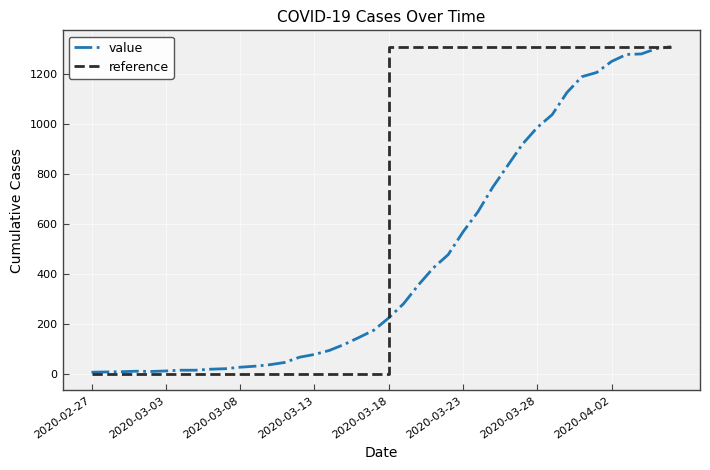

The chart shows a value of 31 at 2020-03-09. True or false?

True